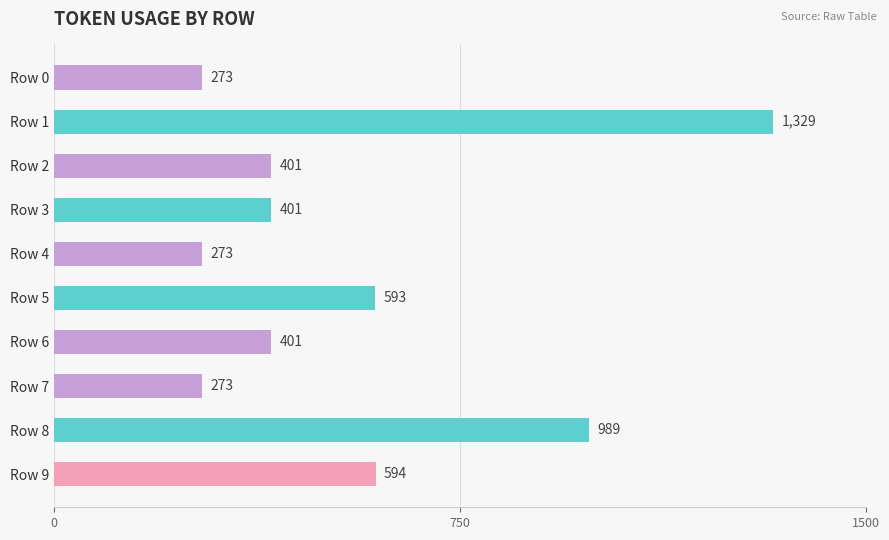

What is the value of the 8th bar from the top?

273